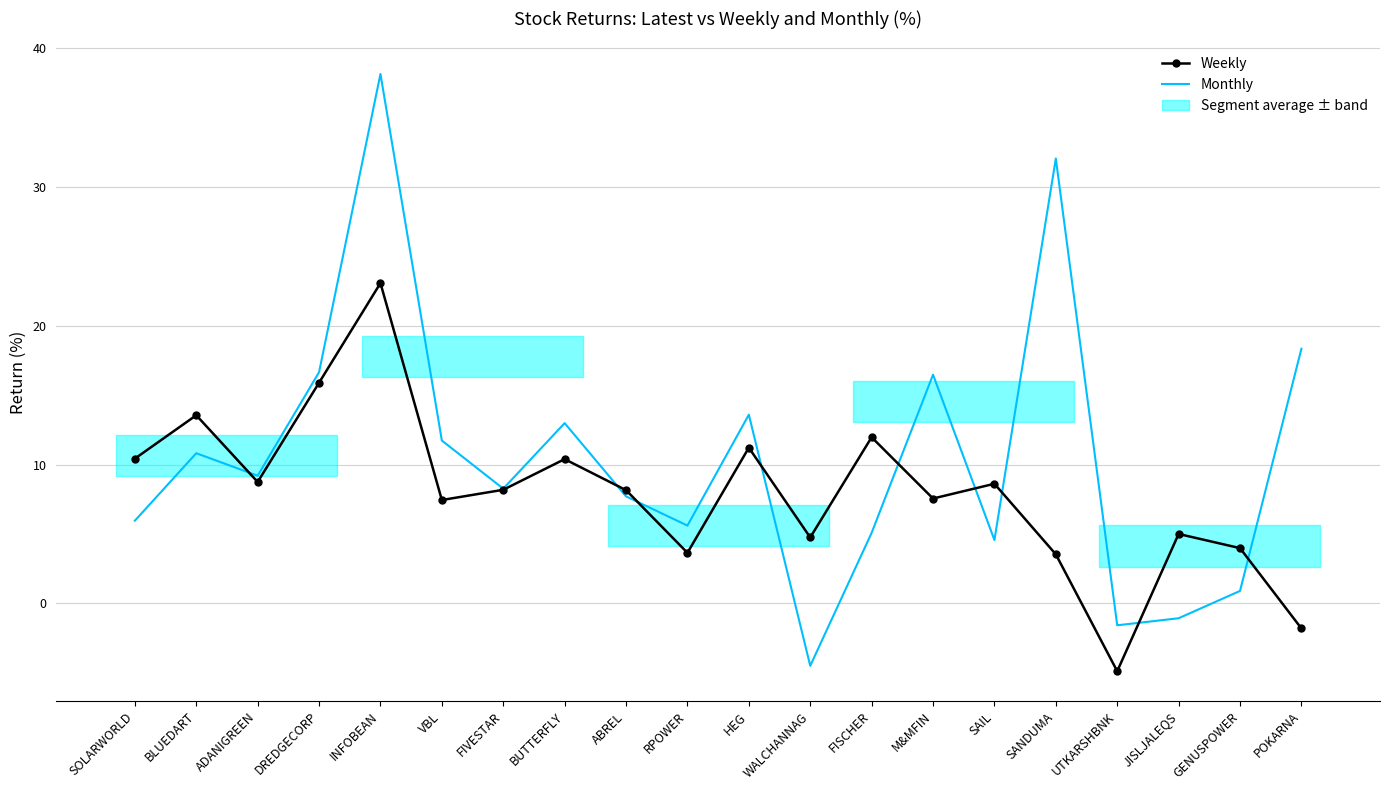

At which label does Weekly first exceed 8?

SOLARWORLD